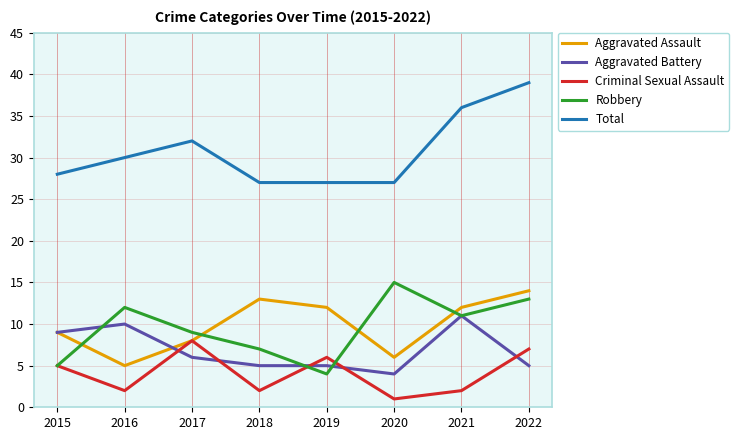

What are all the series names shown in the legend?

Aggravated Assault, Aggravated Battery, Criminal Sexual Assault, Robbery, Total